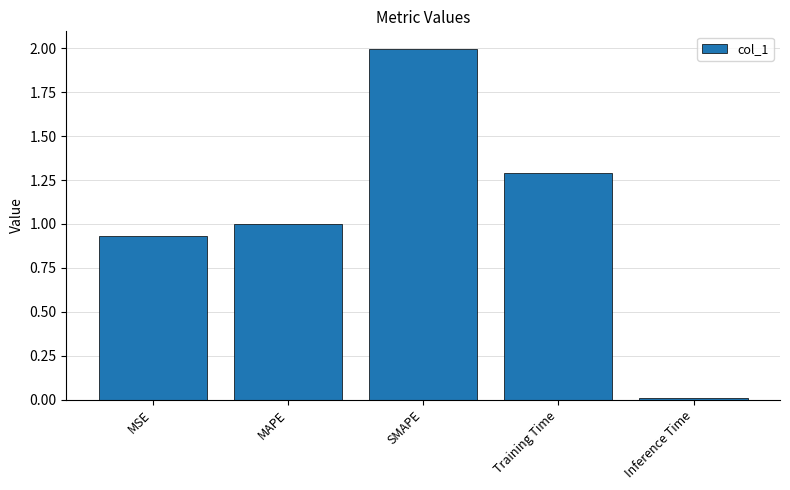

Rank the categories by value from lowest to highest.

Inference Time, MSE, MAPE, Training Time, SMAPE